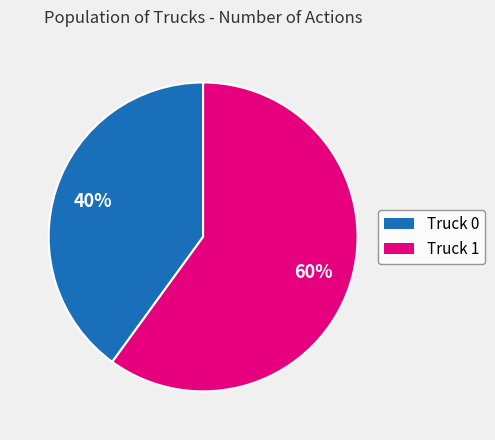

Is the sum of Truck 0 and Truck 1 greater than half?

Yes